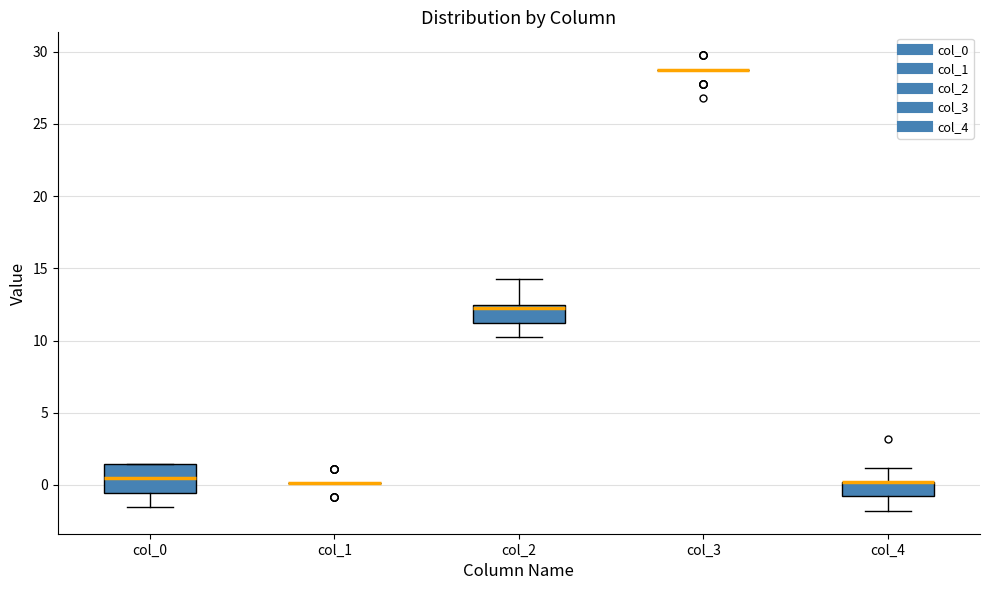

Where is the upper edge of the box for col_4 on the y-axis? The values are not printed on the chart, so give them approximately, as read against the axis.

0.0